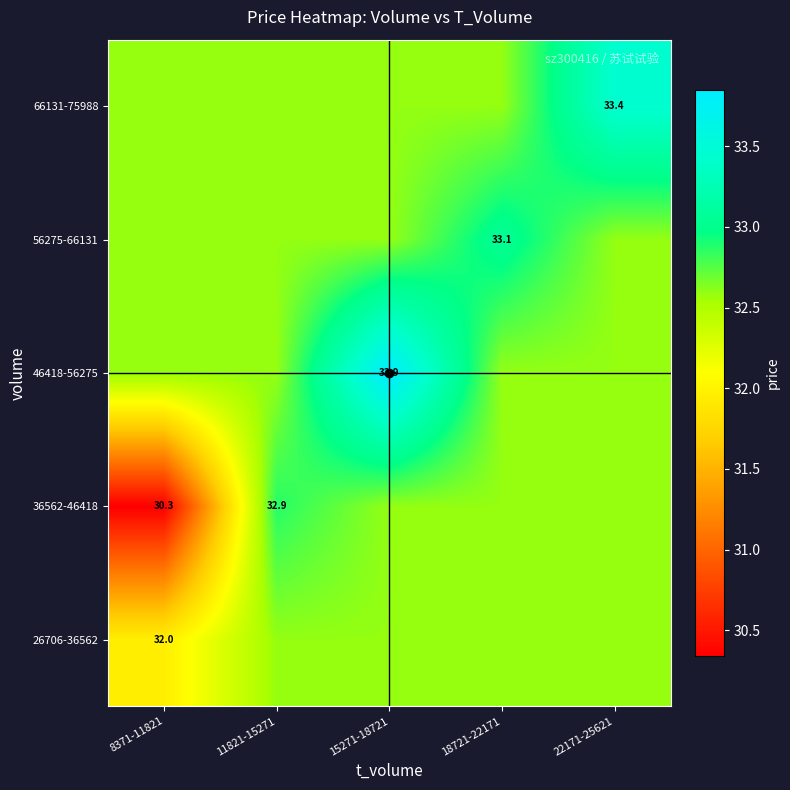

List the series in order of their peak value, highest first.

46418-56275, 66131-75988, 56275-66131, 36562-46418, 26706-36562